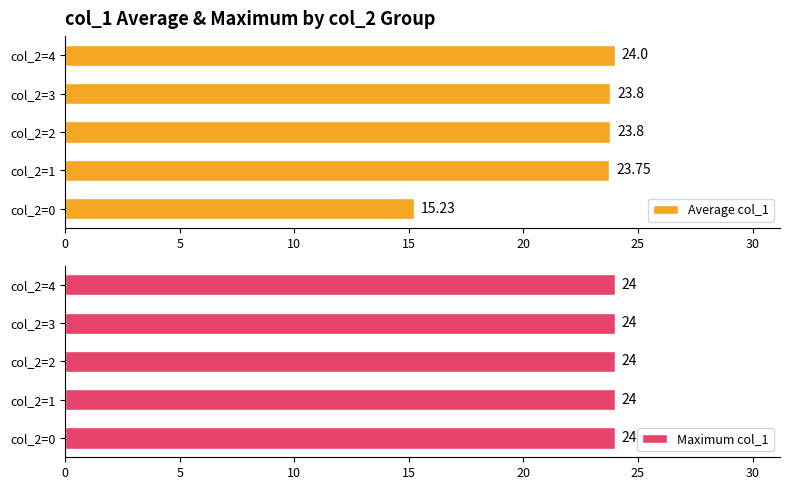

True or false: Average col_1 has a value of 23.8 at col_2=3.

True